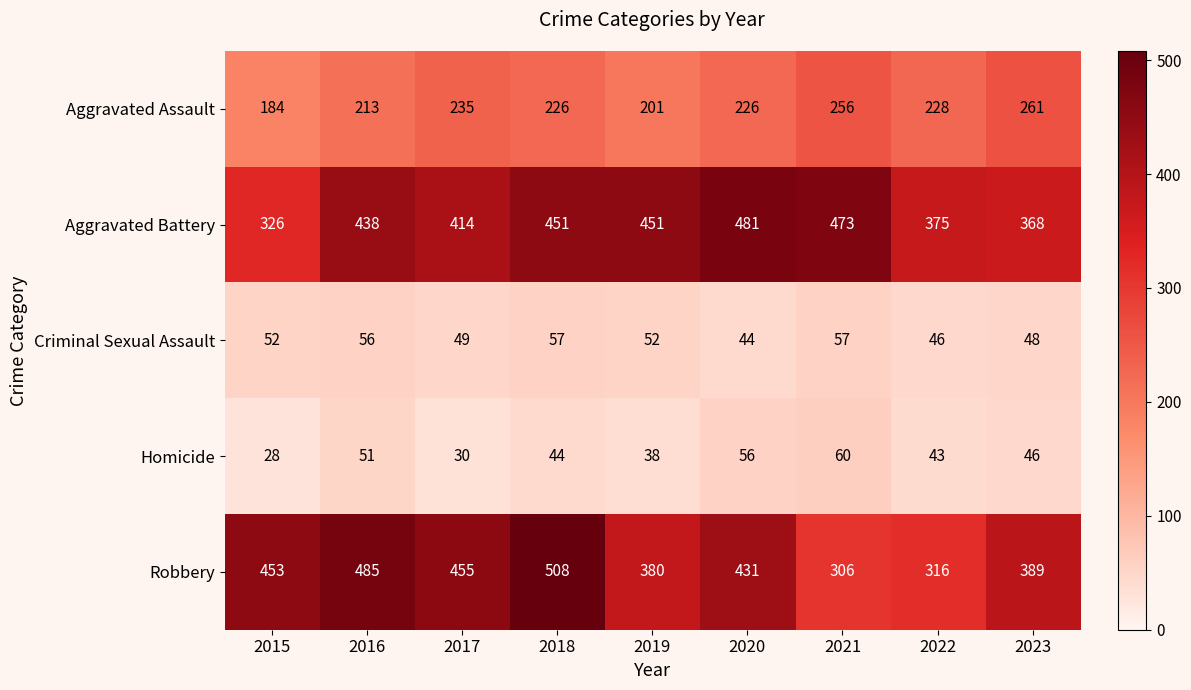

Between 2020 and 2022, which series saw the biggest shift?

Robbery